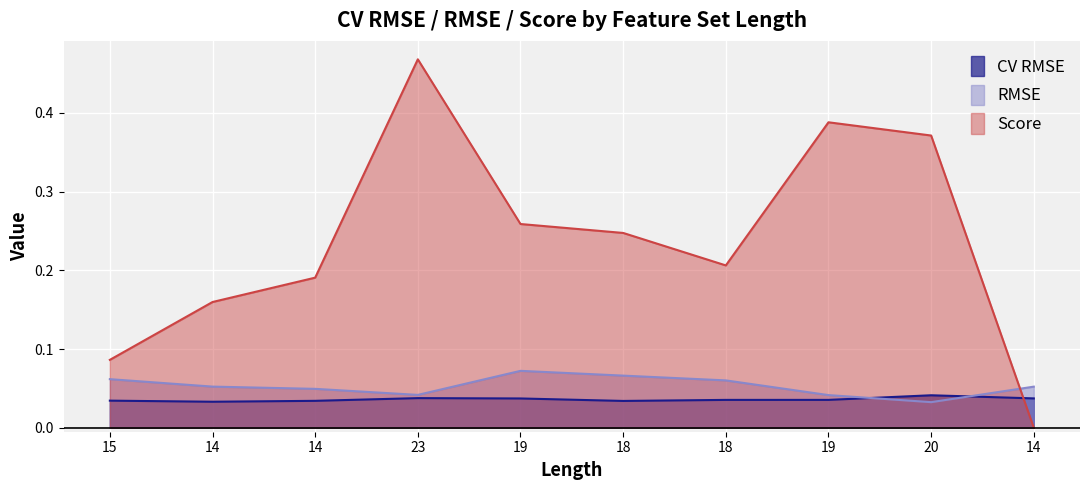

Which series changed the most between 14 and 18?

Score